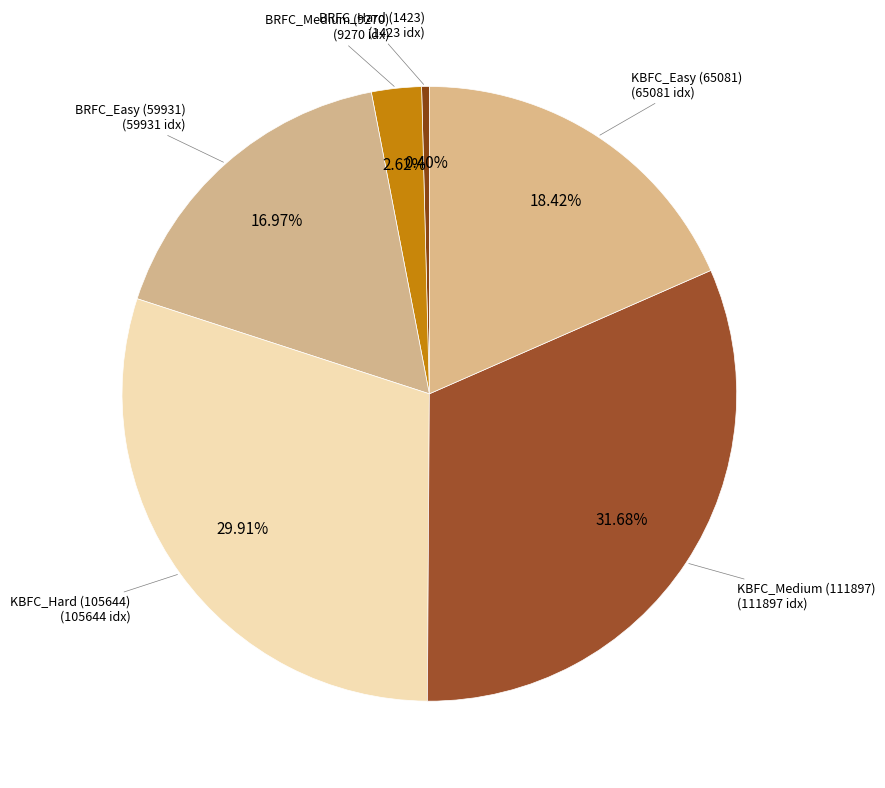

To the nearest percent, what is the difference between the largest and smallest slice percentages?

31%